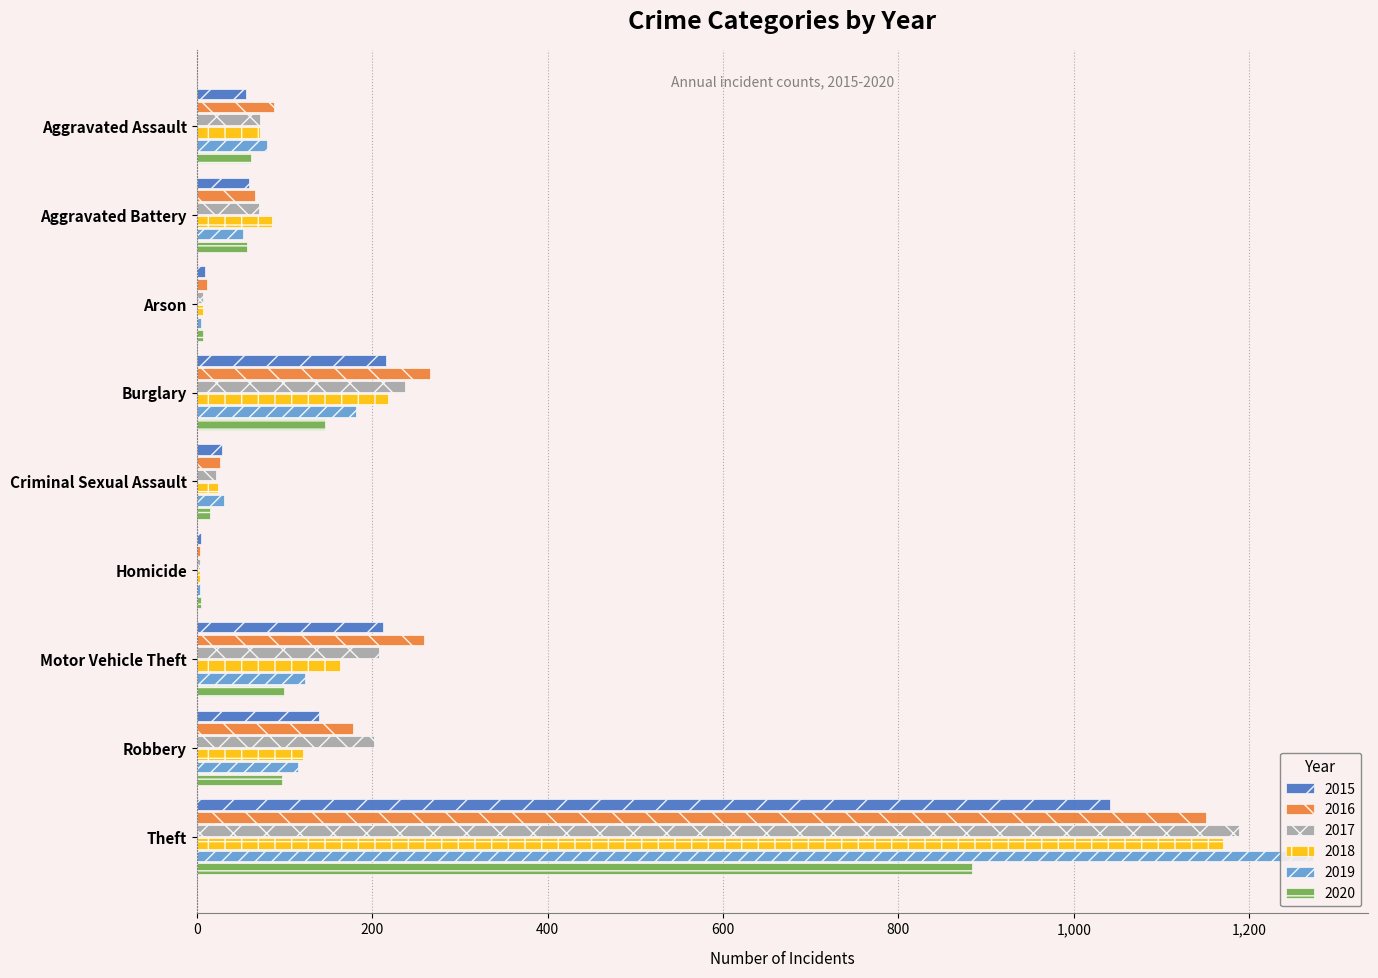

What position from the right is Theft?

1